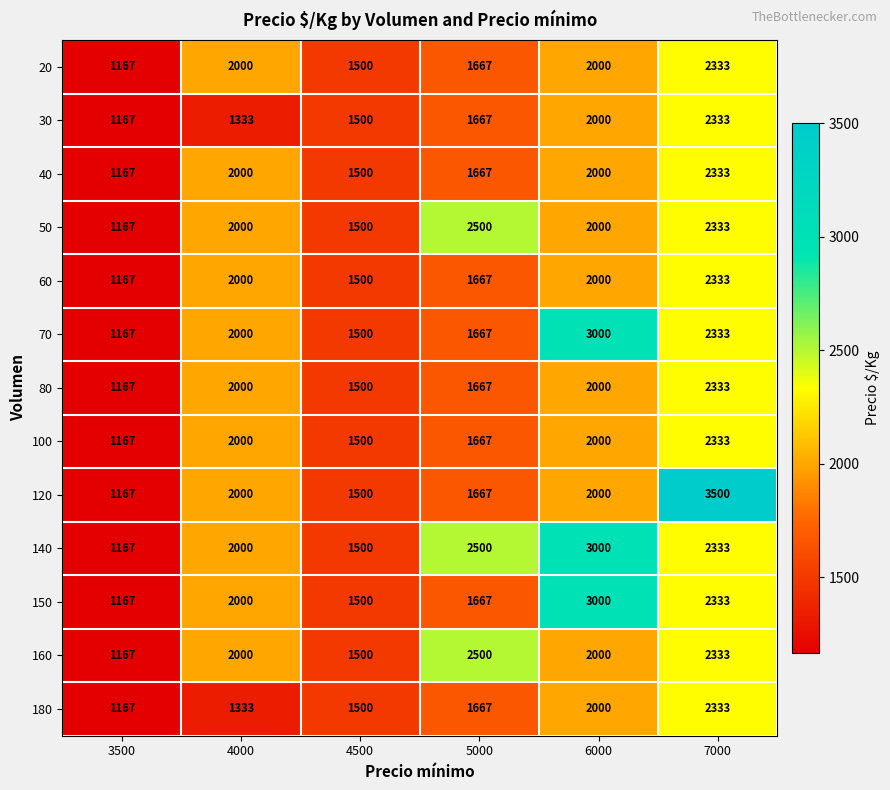

Rank the categories by 30 value from lowest to highest.

3500, 4000, 4500, 5000, 6000, 7000